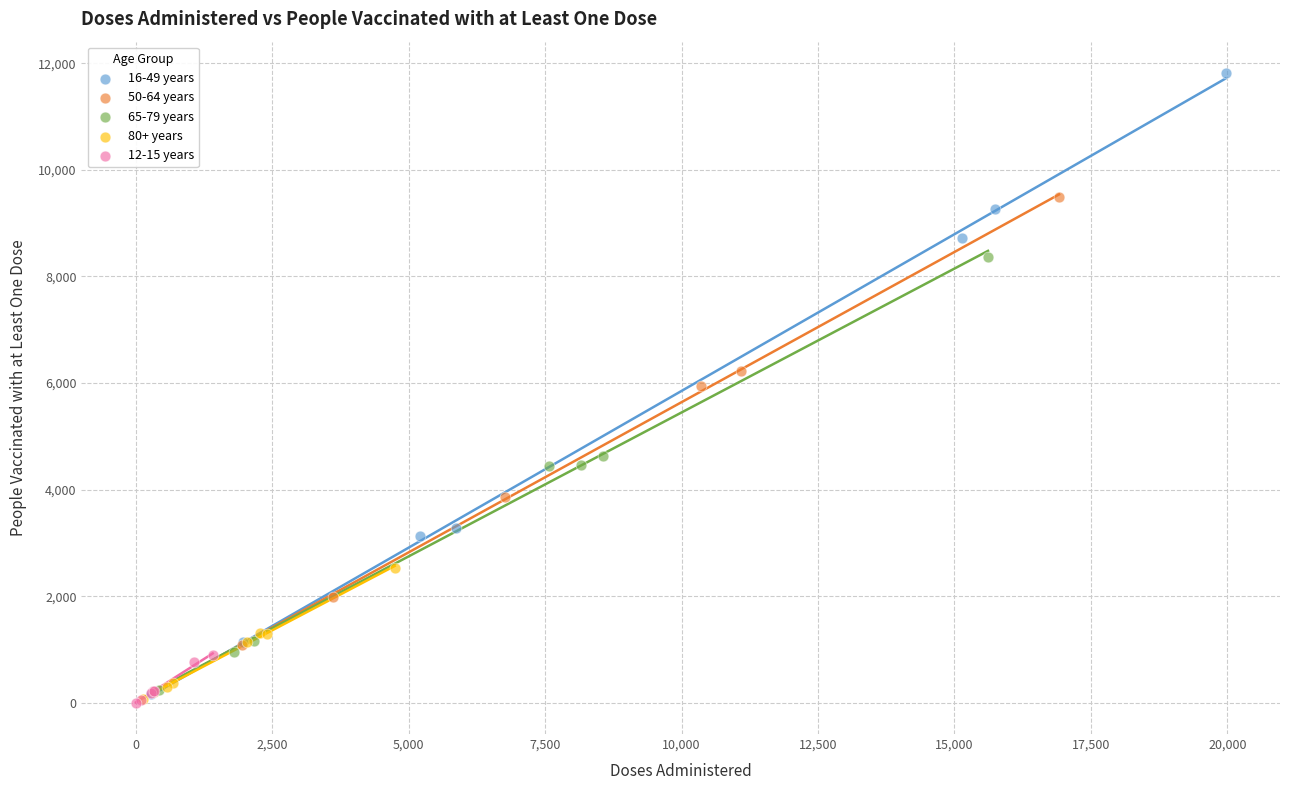

Which series has the largest Y range (max minus min)?

16-49 years